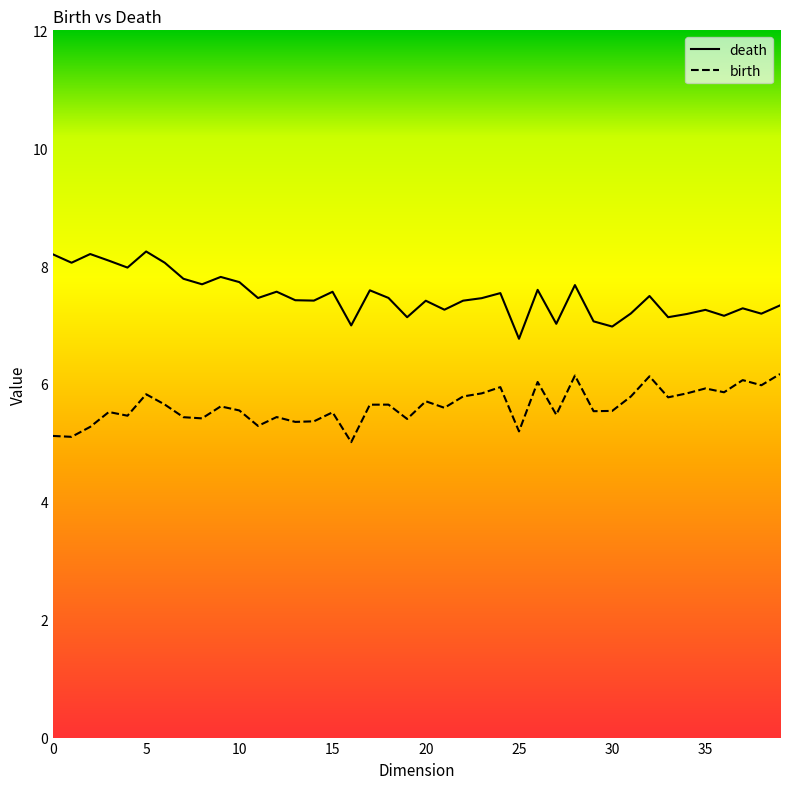

Does the chart have visible grid lines?

No